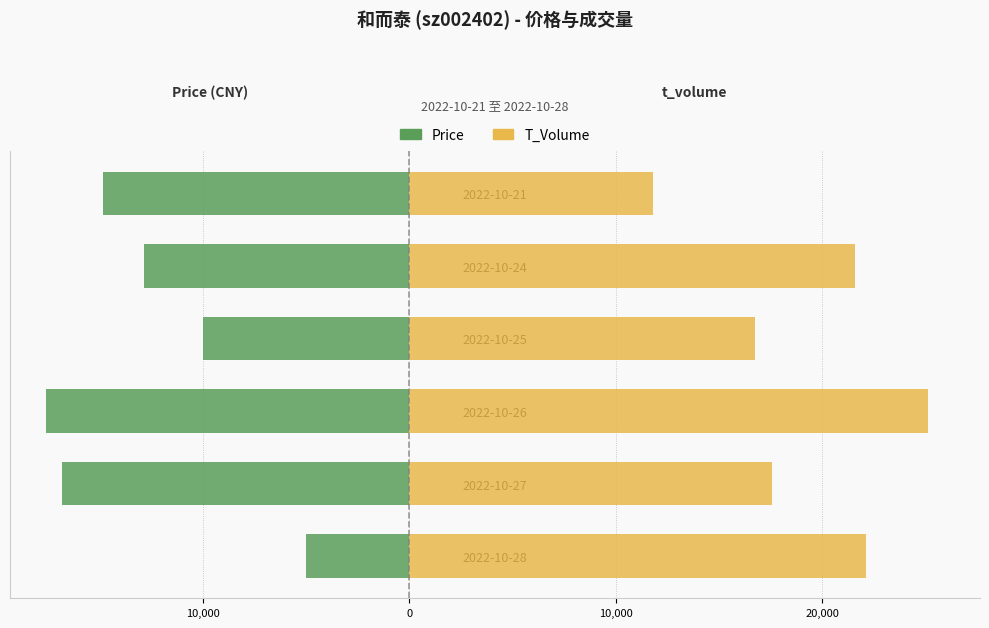

Between 2022-10-25 and 2022-10-26, which is larger?

2022-10-25